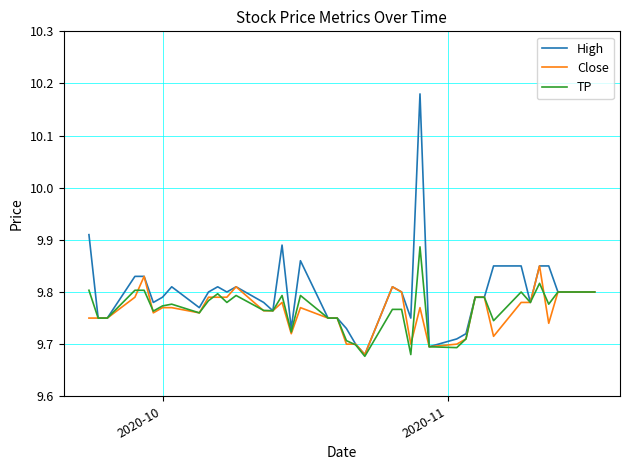

Which series has the largest total across all categories?

High